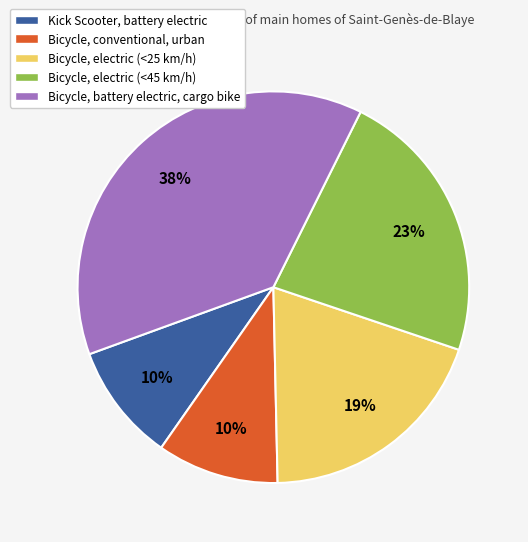

Is there a majority slice in this chart?

No